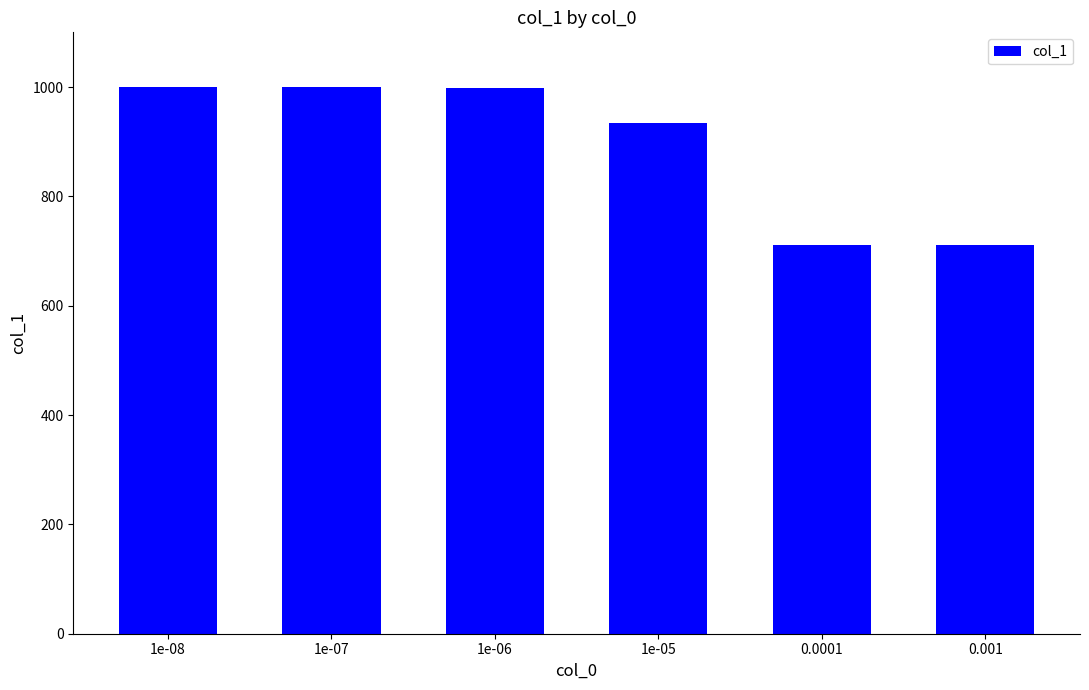

How many values are below 998?

3